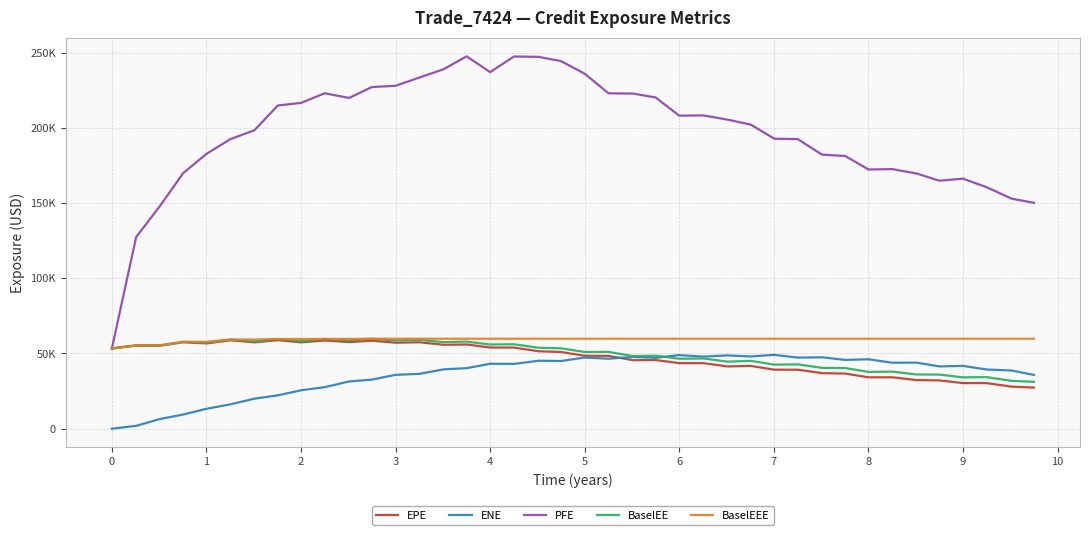

What is the sum of all PFE values?

7883393.6